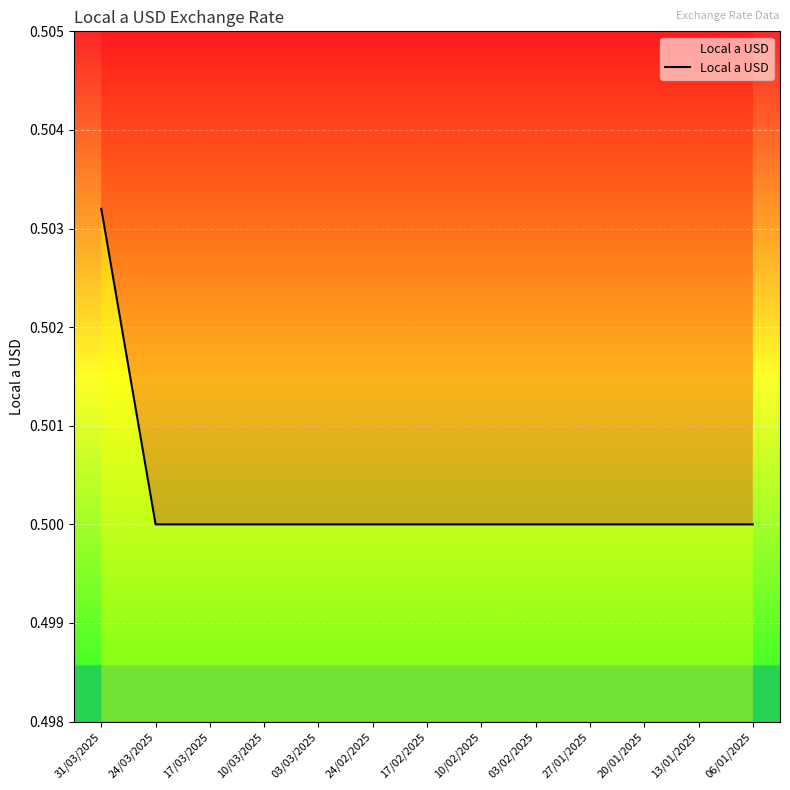

What position from the left is 10/02/2025?

8